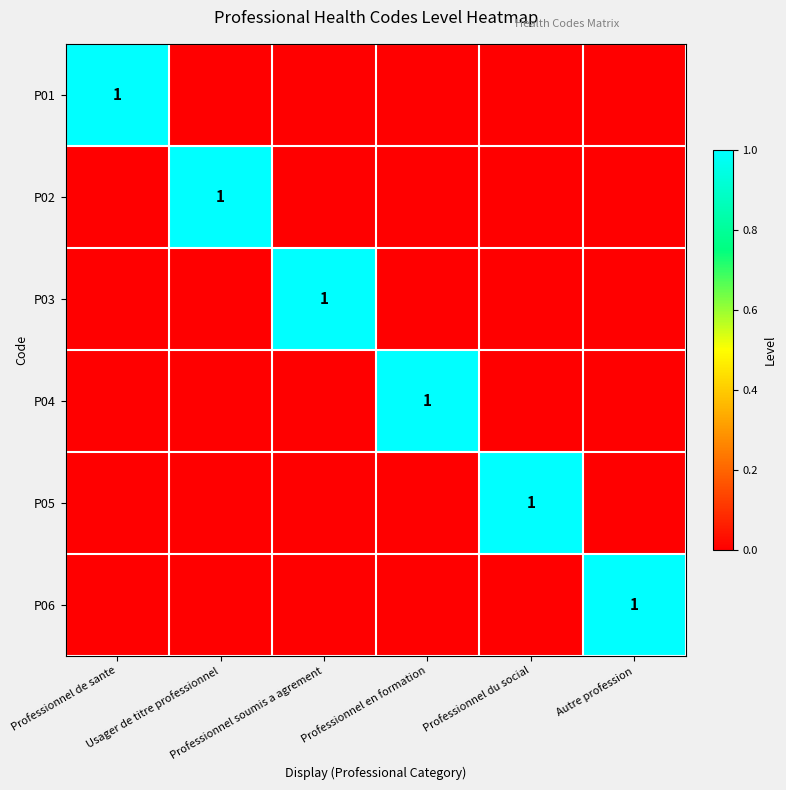

At which category is the sum across all series the highest?

Professionnel de sante